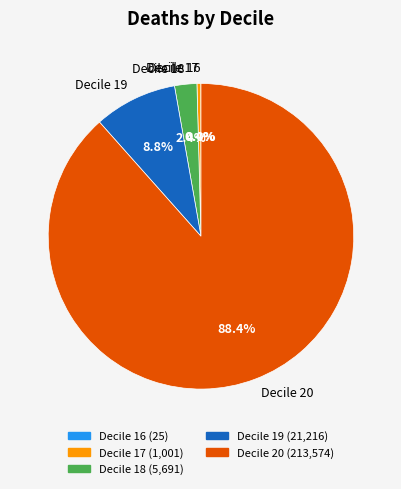

The Decile 20 slice represents 94% of the pie. True or false?

False